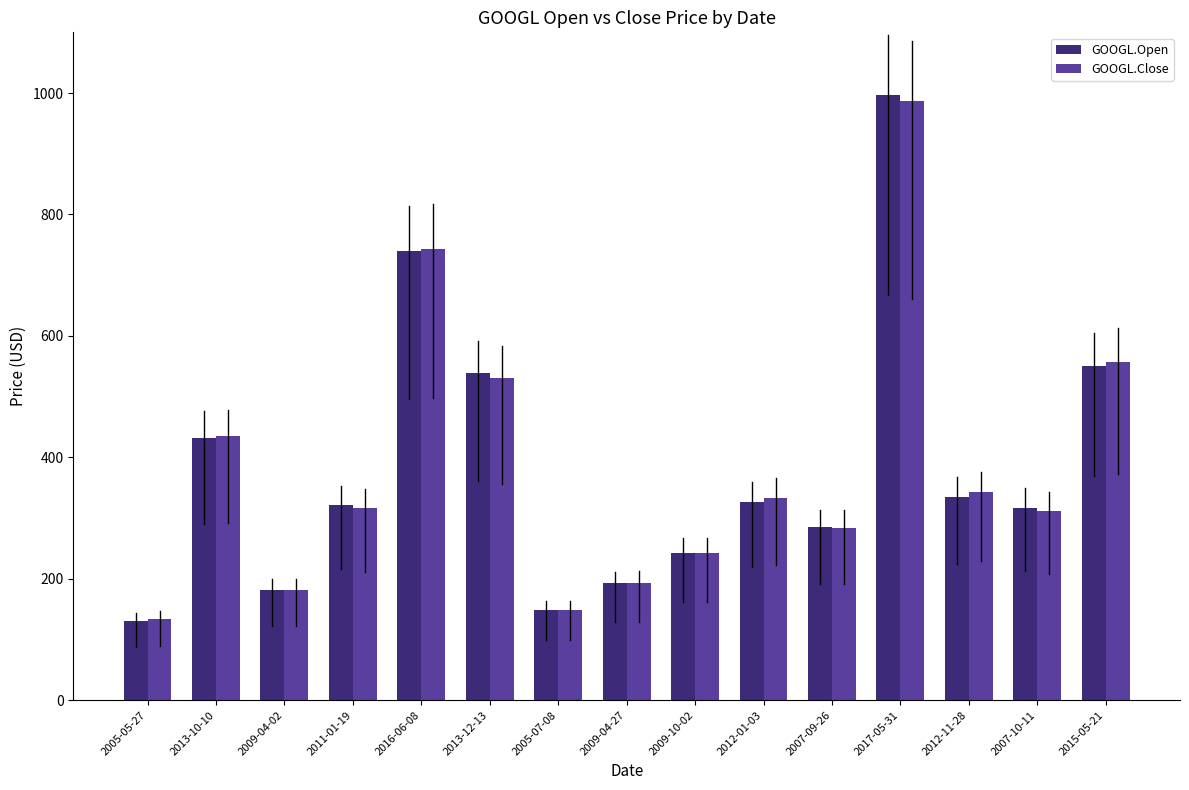

Does the chart contain any negative values?

No